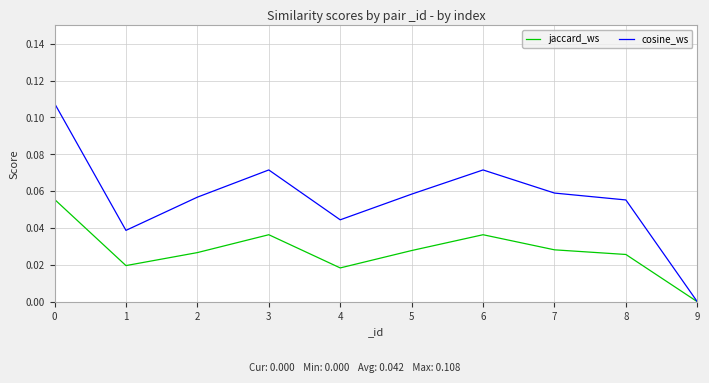

At which label is jaccard_ws closest to 0?

9